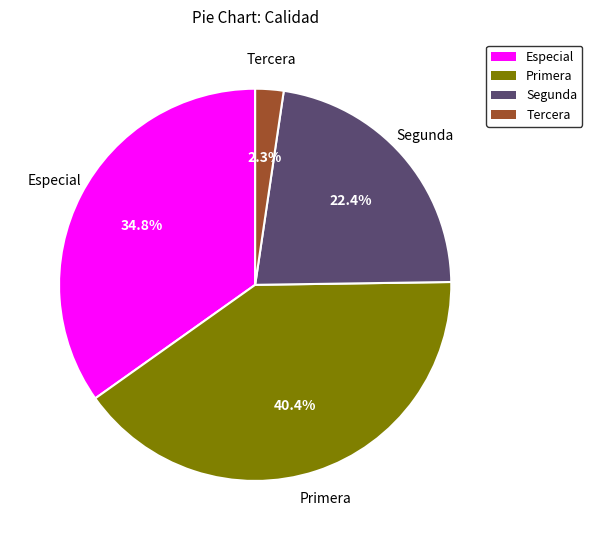

Count the number of slices in the pie.

4